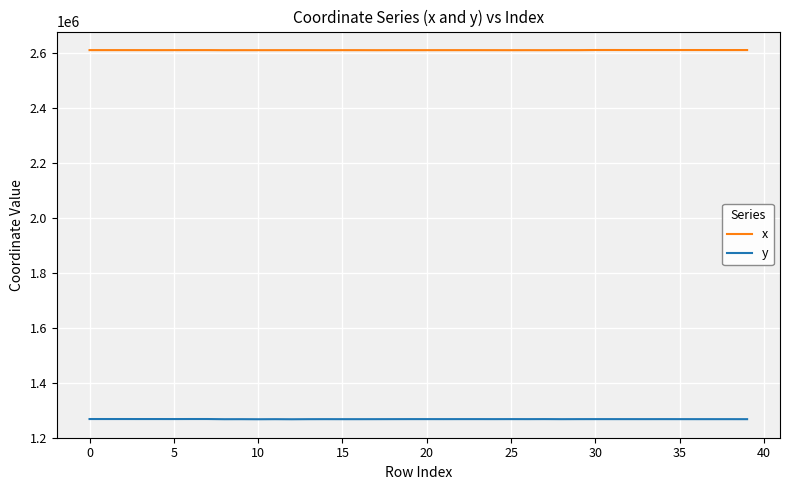

True or false: y and x intersect in this chart.

False